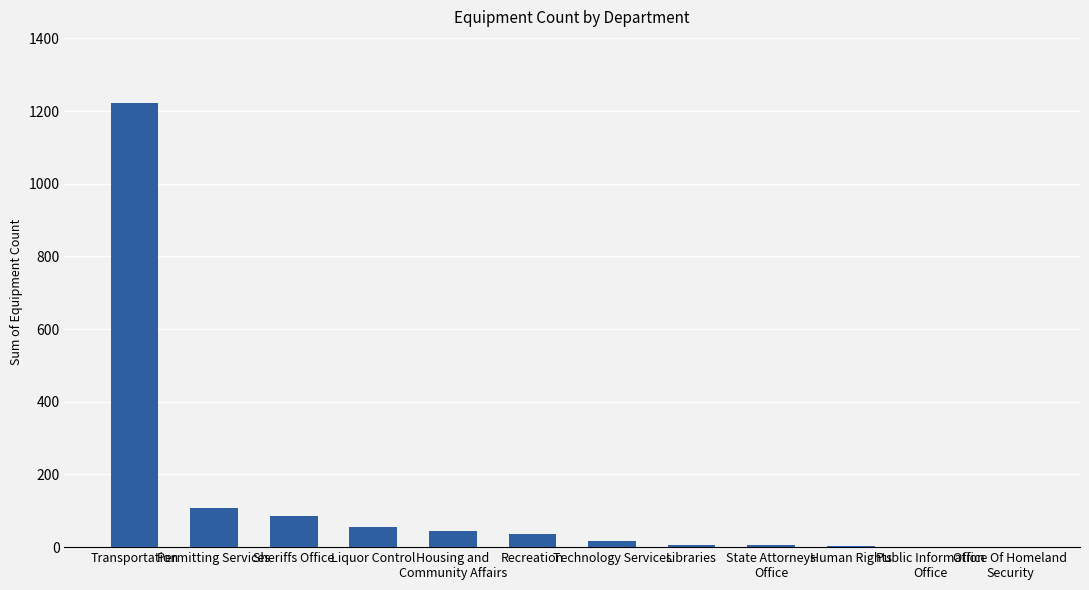

Which category has the highest value across all series?

Transportation